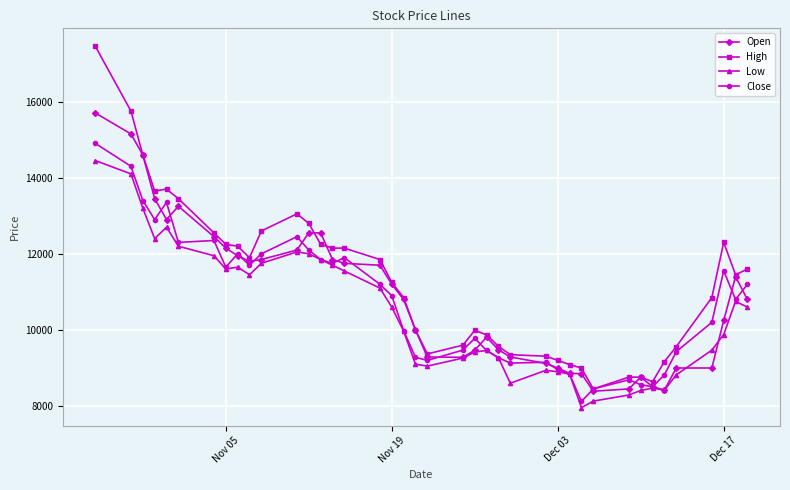

List the series in order of their peak value, lowest first.

Low, Close, Open, High